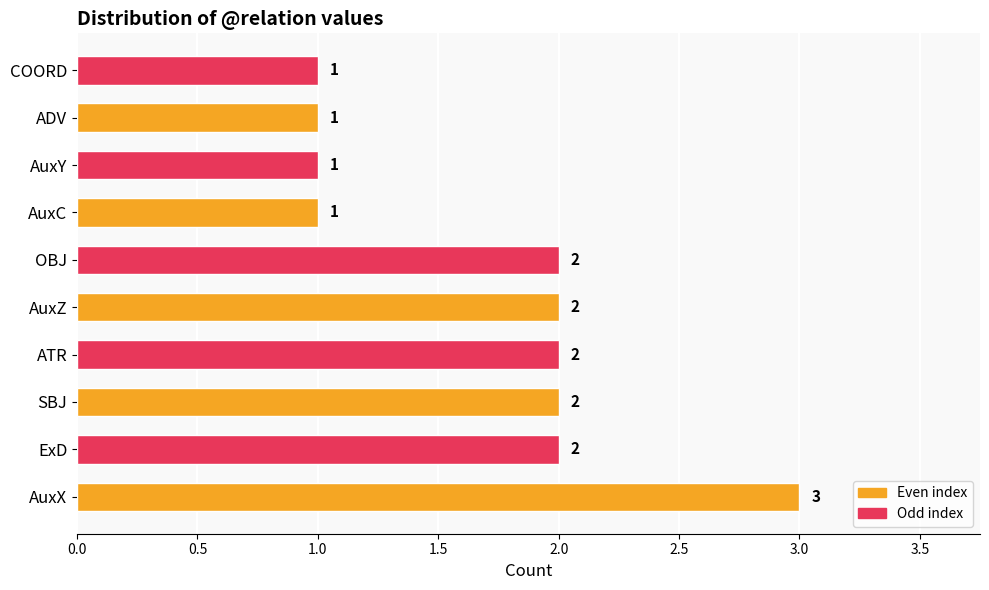

True or false: the data shows 2 at SBJ.

True